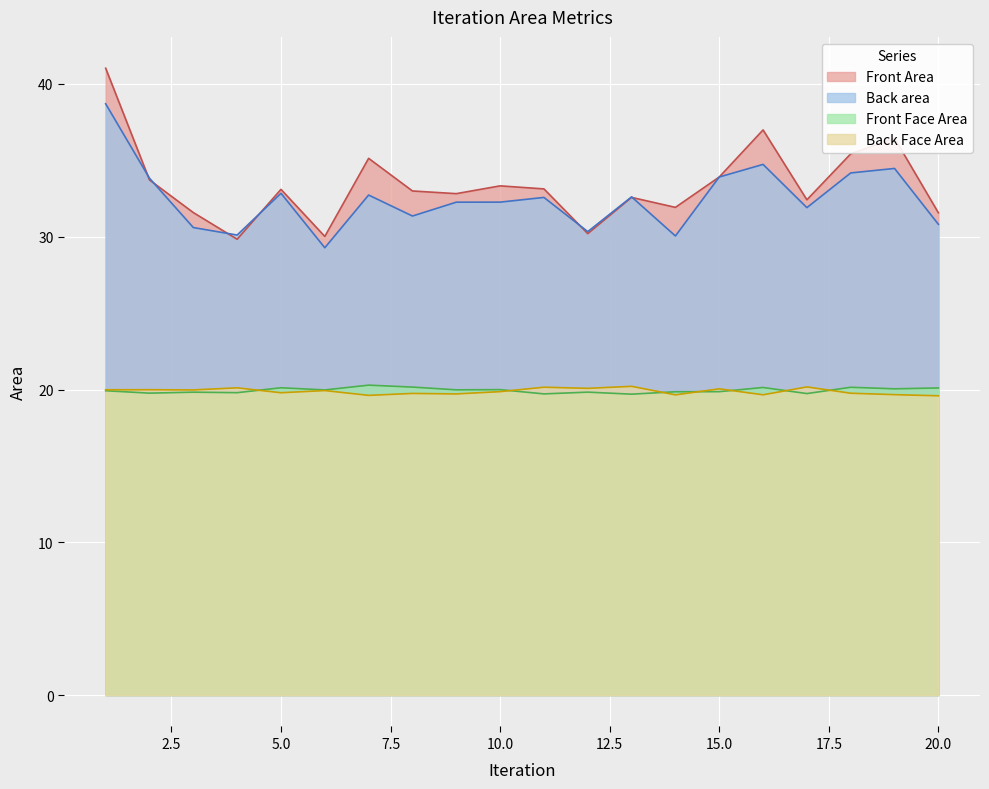

Which series changed the most between 9 and 13?

Back Face Area